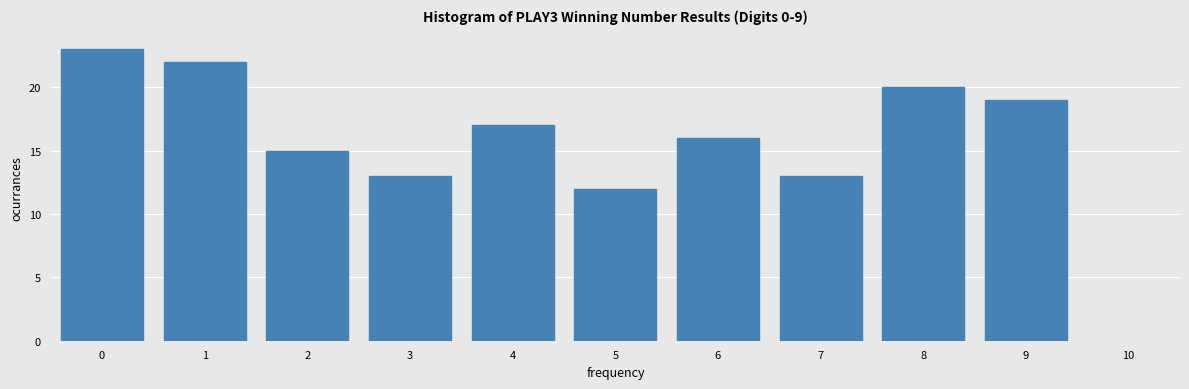

Over which range of the x-axis is the bar tallest?

-0.5 to 0.5